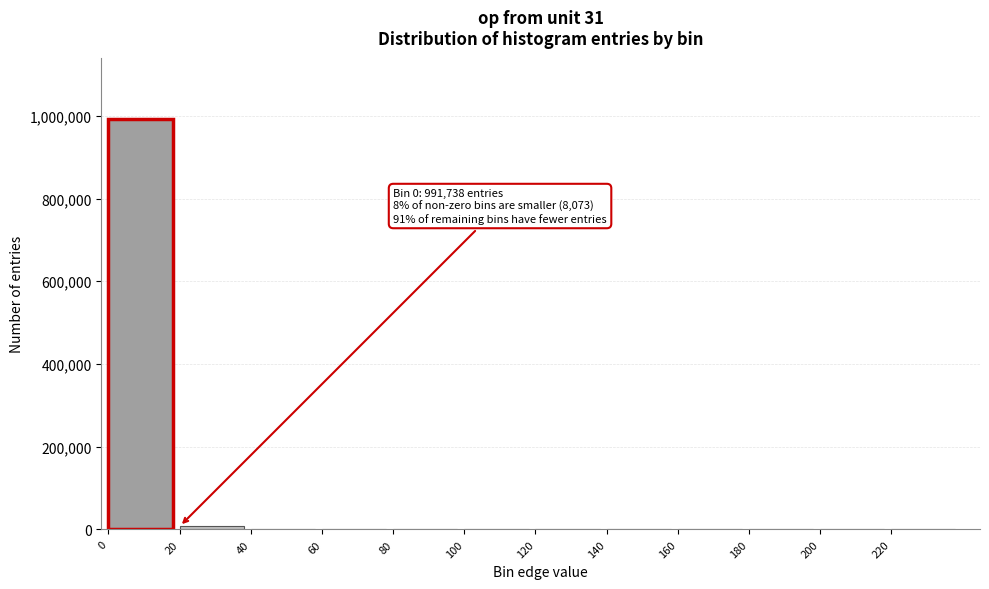

Is it true that the value at 140 is -384226?

False